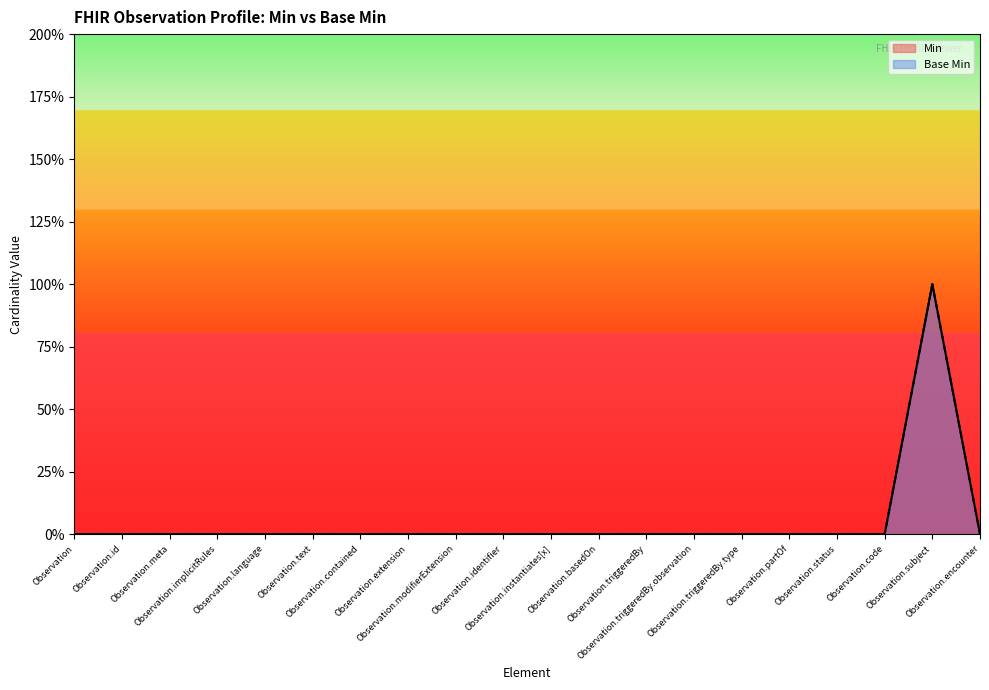

Reading left to right, extract all data points from this chart.

Min: Observation=0	Observation.id=0	Observation.meta=0	Observation.implicitRules=0	Observation.language=0	Observation.text=0	Observation.contained=0	Observation.extension=0	Observation.modifierExtension=0	Observation.identifier=0	Observation.instantiates[x]=0	Observation.basedOn=0	Observation.triggeredBy=0	Observation.triggeredBy.observation=0	Observation.triggeredBy.type=0	Observation.partOf=0	Observation.status=0	Observation.code=0	Observation.subject=1	Observation.encounter=0
Base Min: Observation=0	Observation.id=0	Observation.meta=0	Observation.implicitRules=0	Observation.language=0	Observation.text=0	Observation.contained=0	Observation.extension=0	Observation.modifierExtension=0	Observation.identifier=0	Observation.instantiates[x]=0	Observation.basedOn=0	Observation.triggeredBy=0	Observation.triggeredBy.observation=0	Observation.triggeredBy.type=0	Observation.partOf=0	Observation.status=0	Observation.code=0	Observation.subject=1	Observation.encounter=0